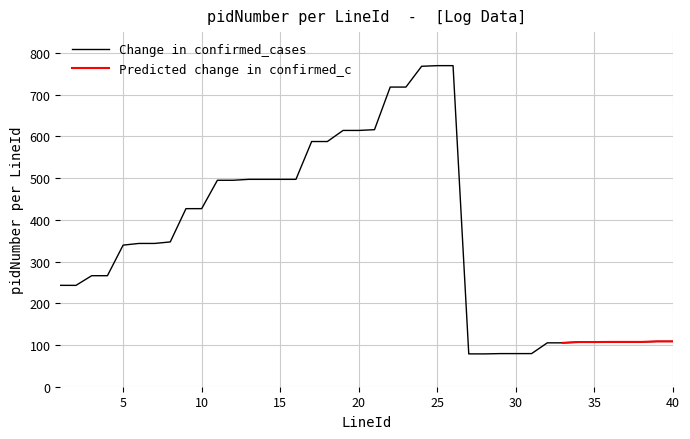

Is it true that the value at 28 is 18.8?

False